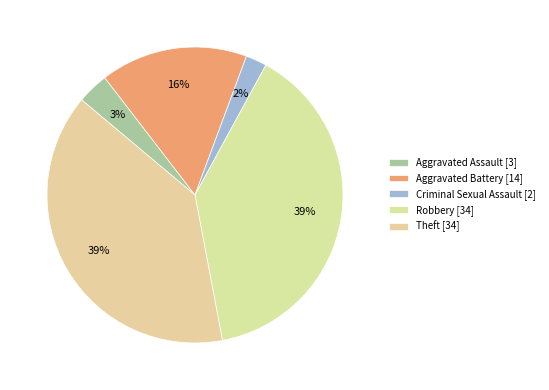

What is the largest slice in the pie chart?

Robbery